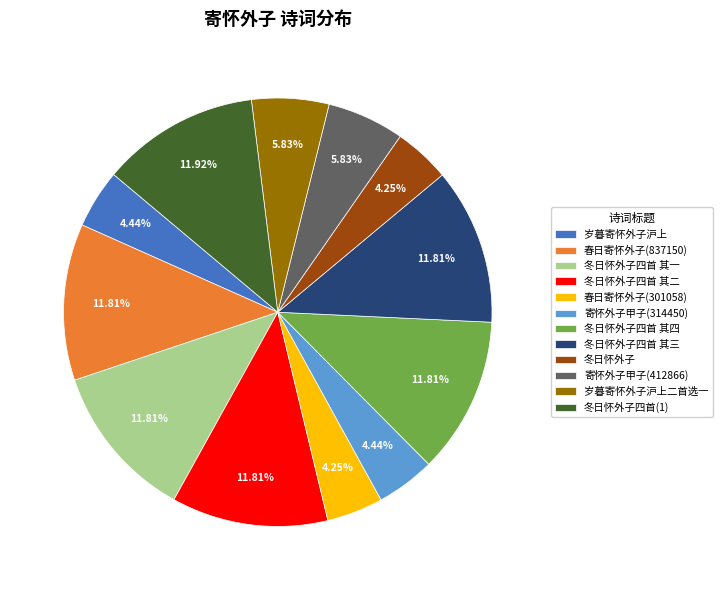

Is 冬日怀外子四首(1) the majority of the pie?

No